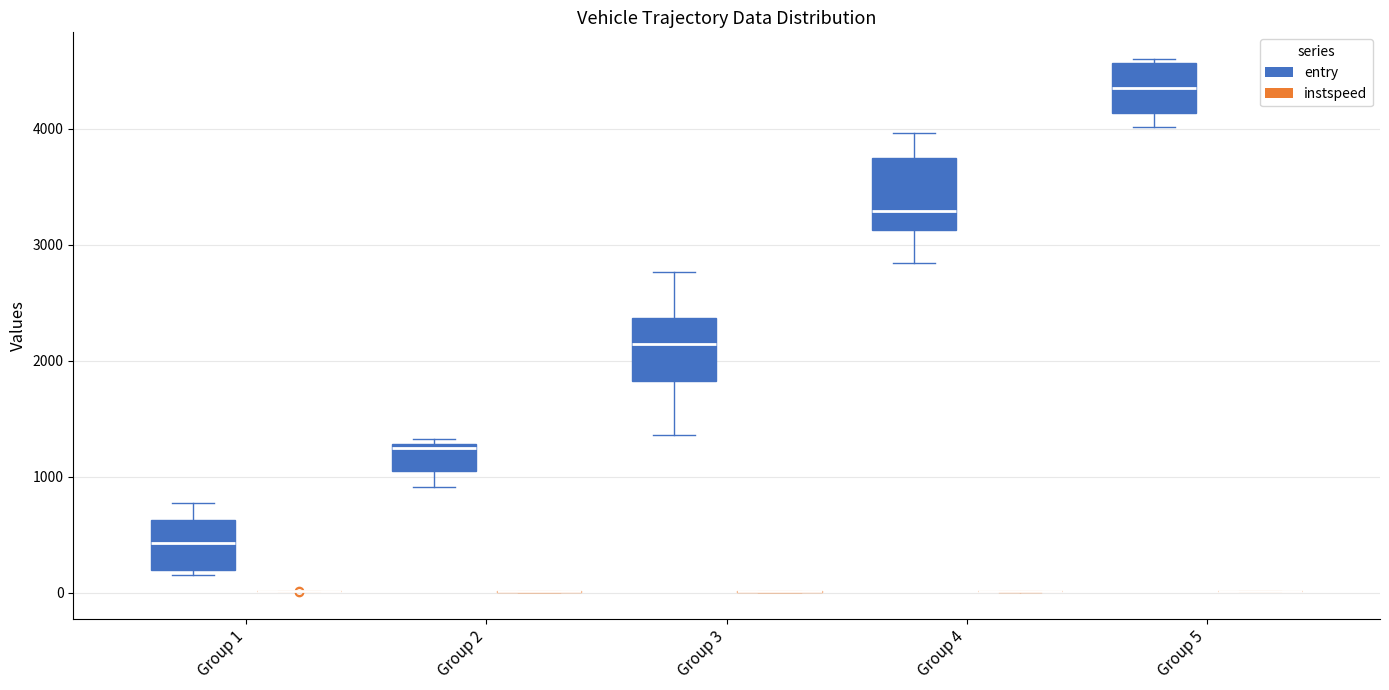

Reading left to right, transcribe this box plot: for each box, give where its median line is, the range the box spans, and where its two whiskers end, as read against the y-axis. The values are not printed on the chart, so give them approximately, as read against the axis.

Group 1 (entry): median 400, box 200 to 600, whiskers 200 (just below the box's lower edge) to 800
Group 1 (instspeed): box collapsed to a line at 0, whiskers 0 to 0
Group 2 (entry): median 1200, box 1100 to 1300, whiskers 900 to 1300 (just above the box's upper edge)
Group 2 (instspeed): box collapsed to a line at 0, whiskers 0 to 0
Group 3 (entry): median 2100, box 1800 to 2400, whiskers 1400 to 2800
Group 3 (instspeed): box collapsed to a line at 0, whiskers 0 to 0
Group 4 (entry): median 3300, box 3100 to 3800, whiskers 2800 to 4000
Group 4 (instspeed): box collapsed to a line at 0, whiskers 0 to 0
Group 5 (entry): median 4400, box 4100 to 4600, whiskers 4000 to 4600 (just above the box's upper edge)
Group 5 (instspeed): box collapsed to a line at 0, whiskers 0 to 0